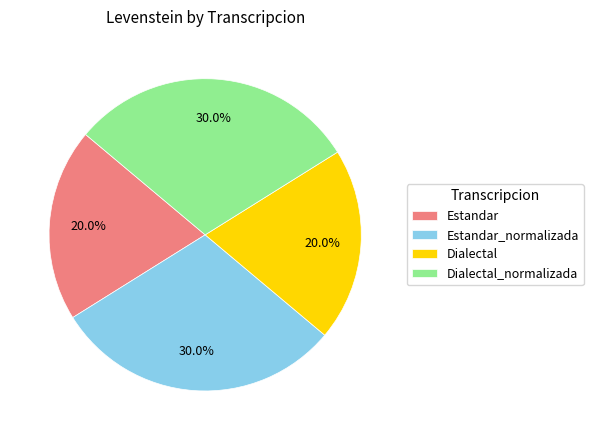

How many segments does this pie chart have?

4